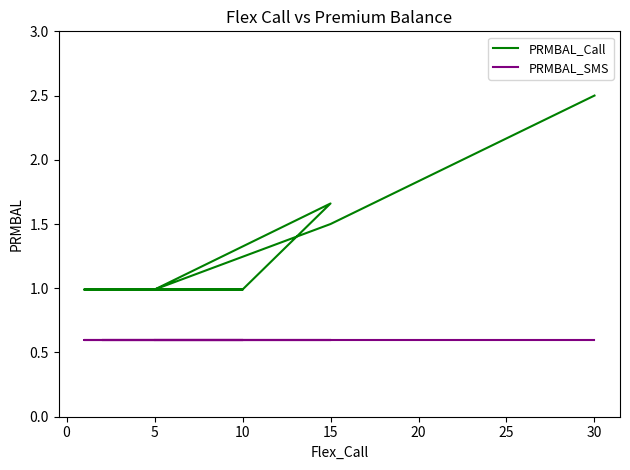

How many distinct data groups are displayed?

2